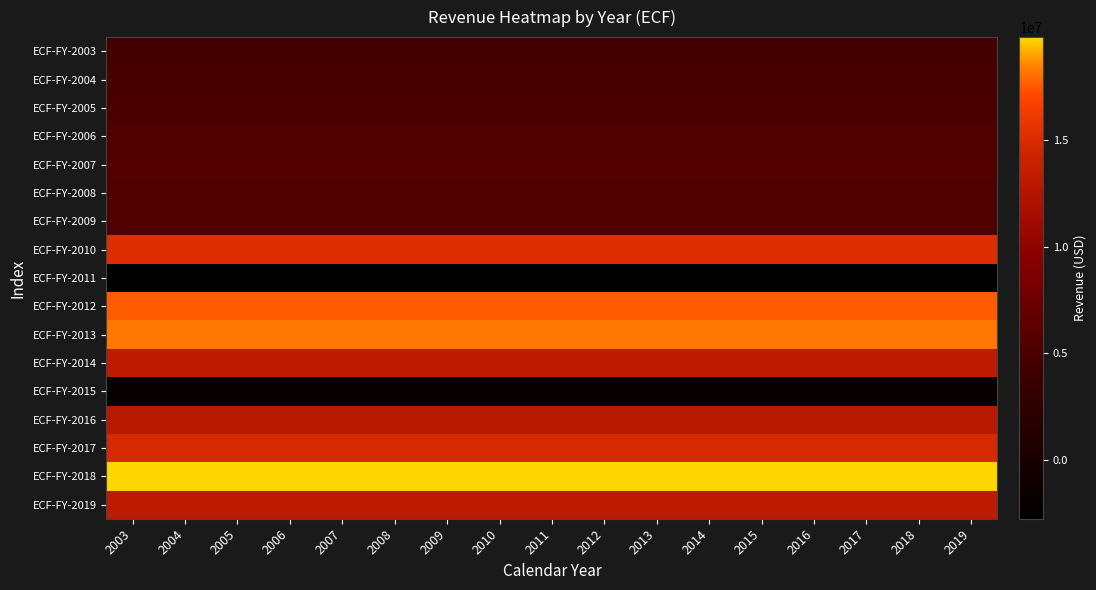

What is the greatest value displayed?

19828391